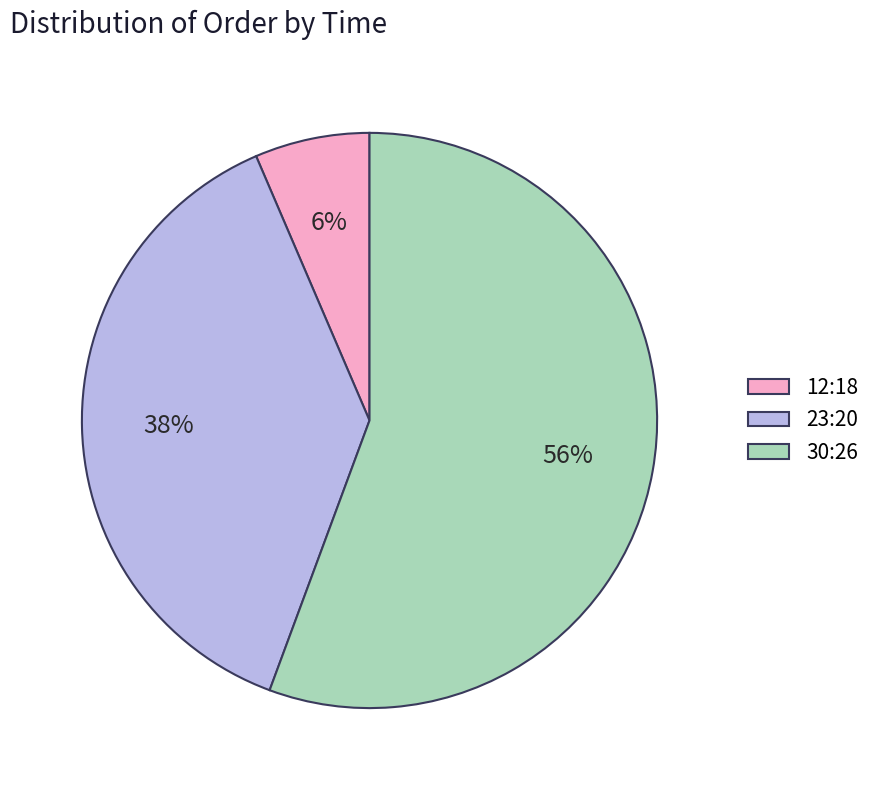

True or false: 12:18 accounts for 6% of the total.

True